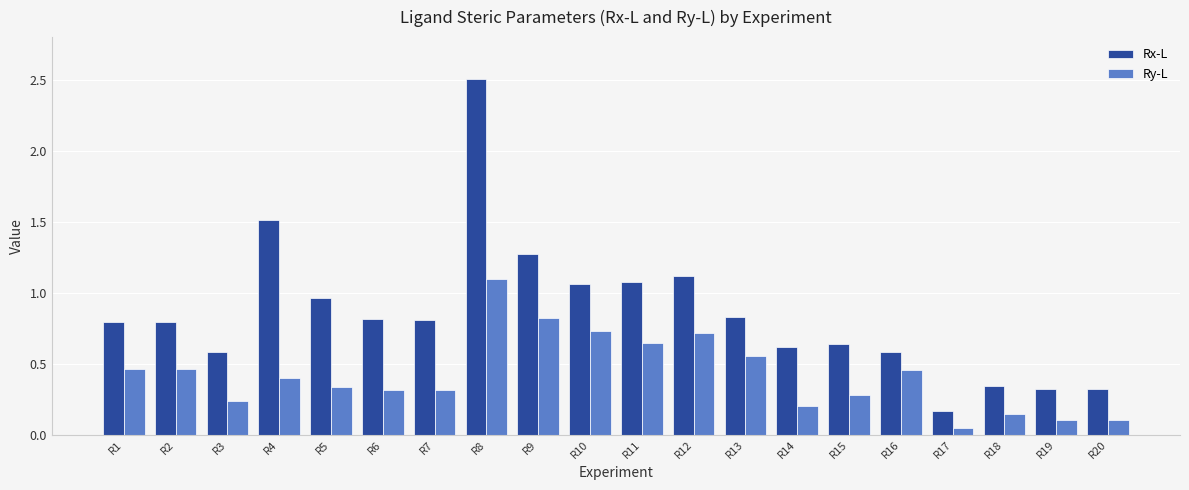

What is the average value of the Rx-L series?

0.9